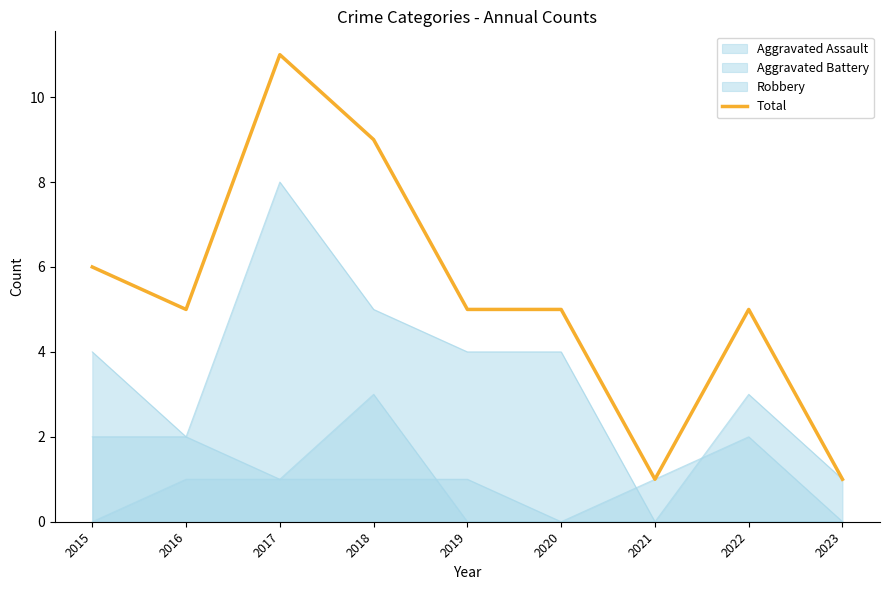

The chart shows a value of 1 at 2023. True or false?

True